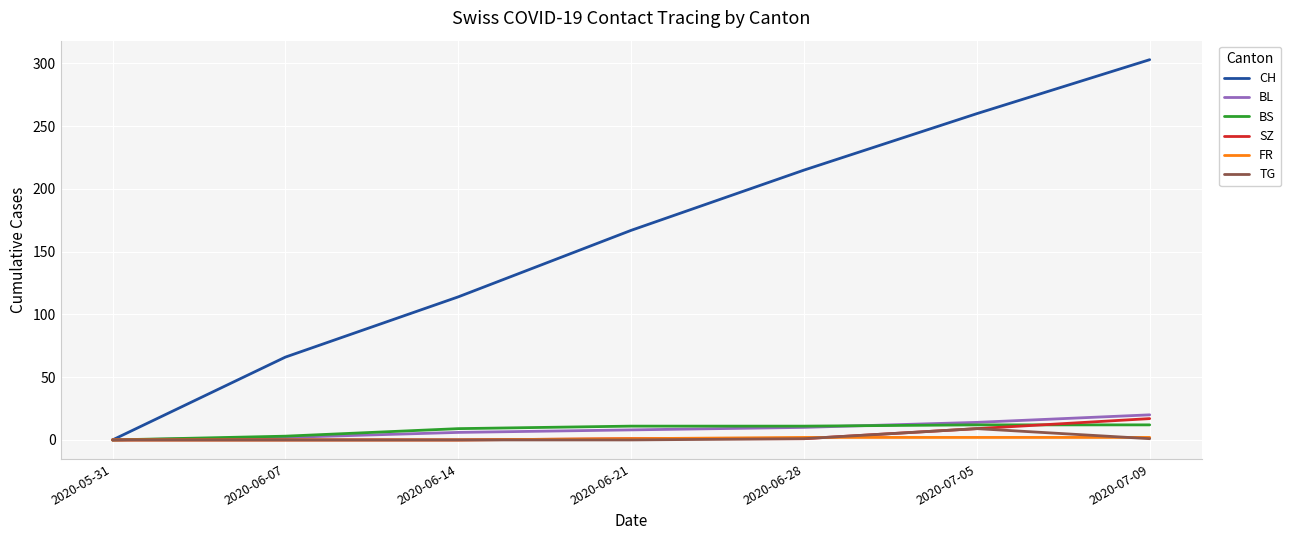

What position from the right is 2020-05-31?

7